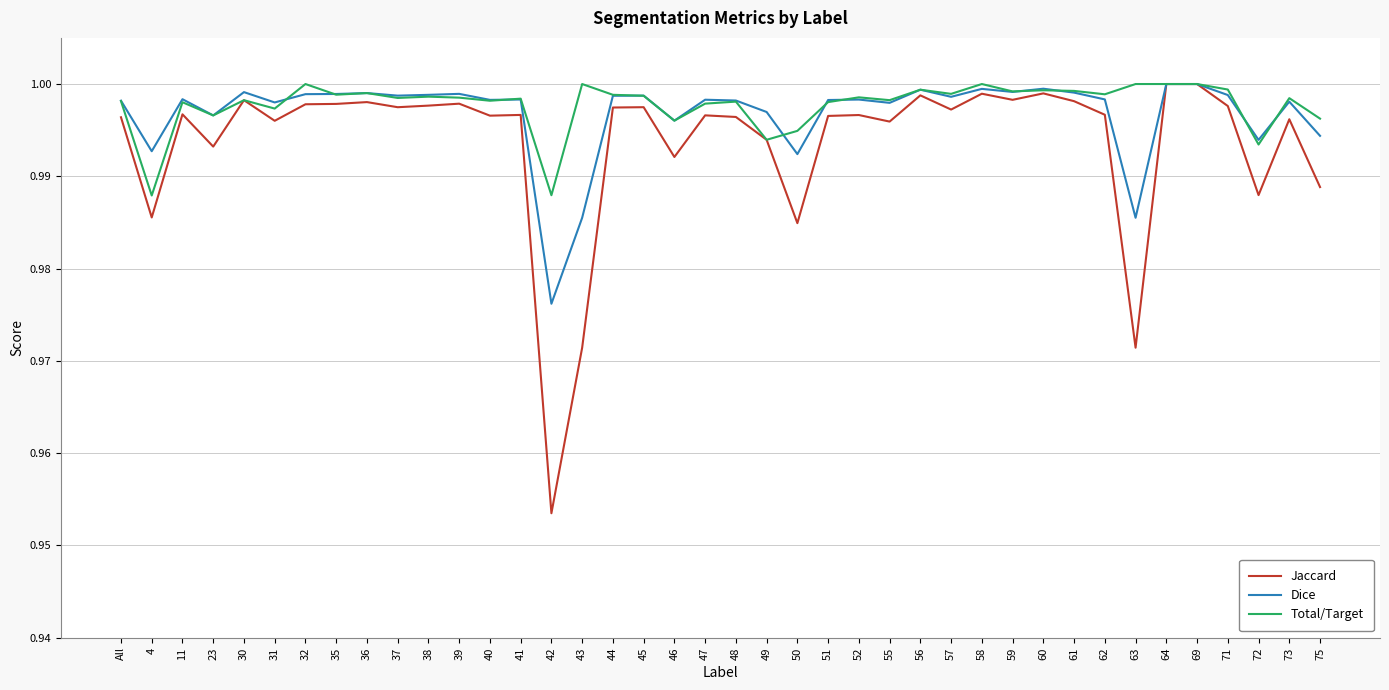

What is the sum of the Dice values at 48 and 47?

2.0